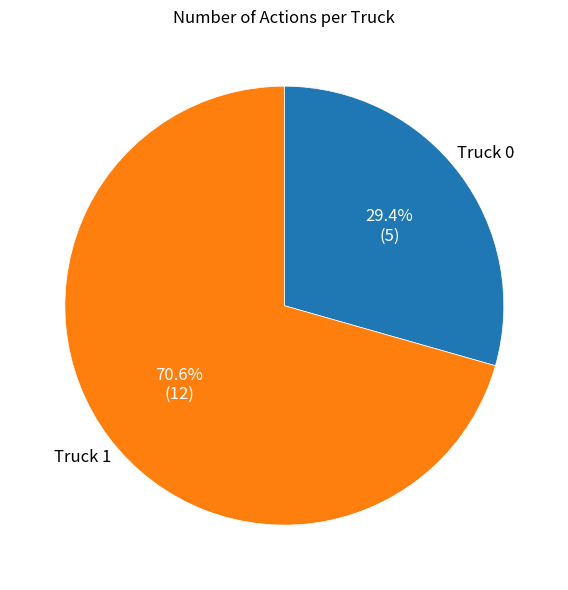

Is there a majority slice in this chart?

Yes